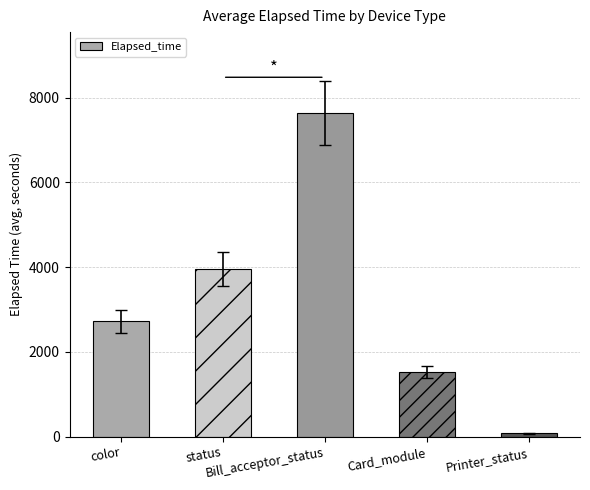

How many bars are there in total?

5